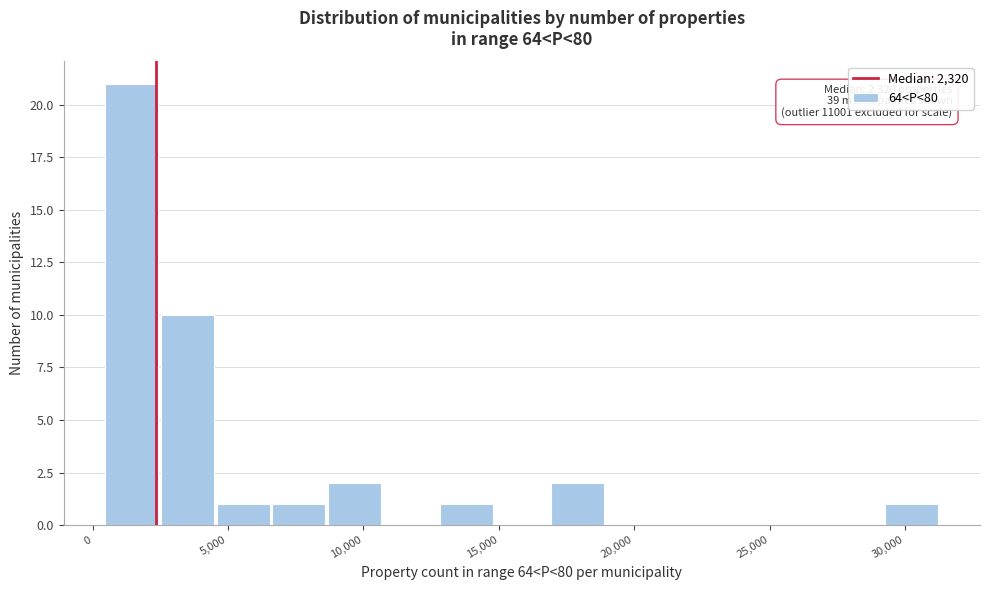

Over which range of the x-axis is the bar tallest?

500 to 2500